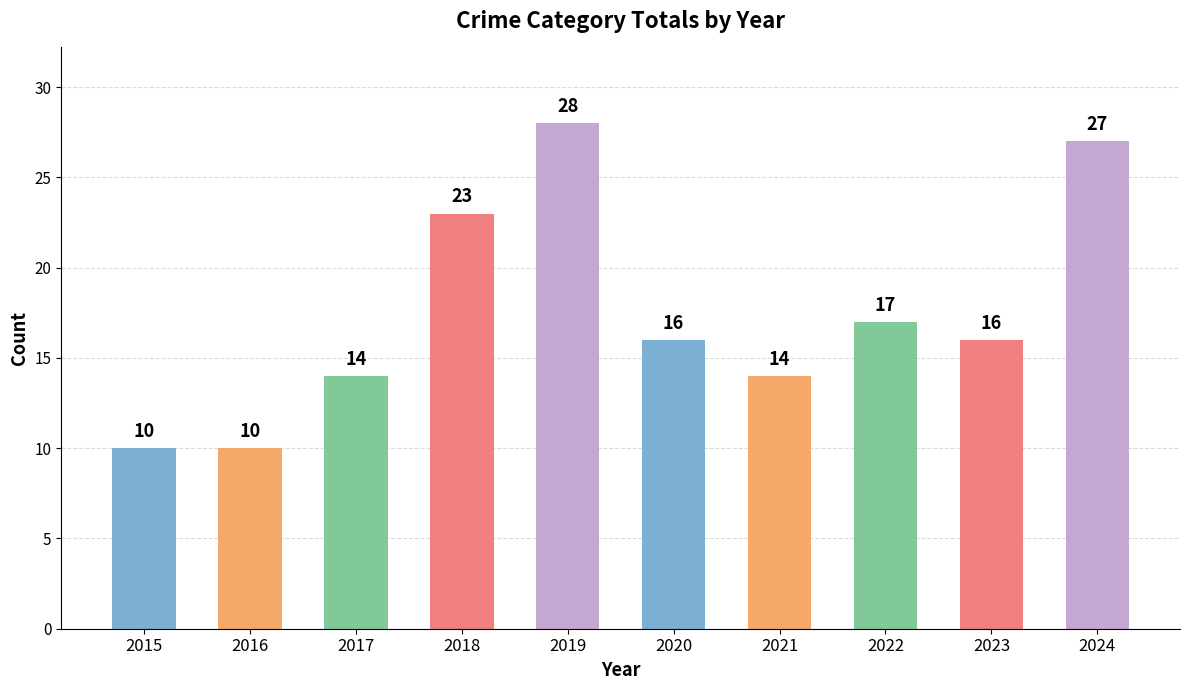

Which label corresponds to the largest value in the chart?

2019